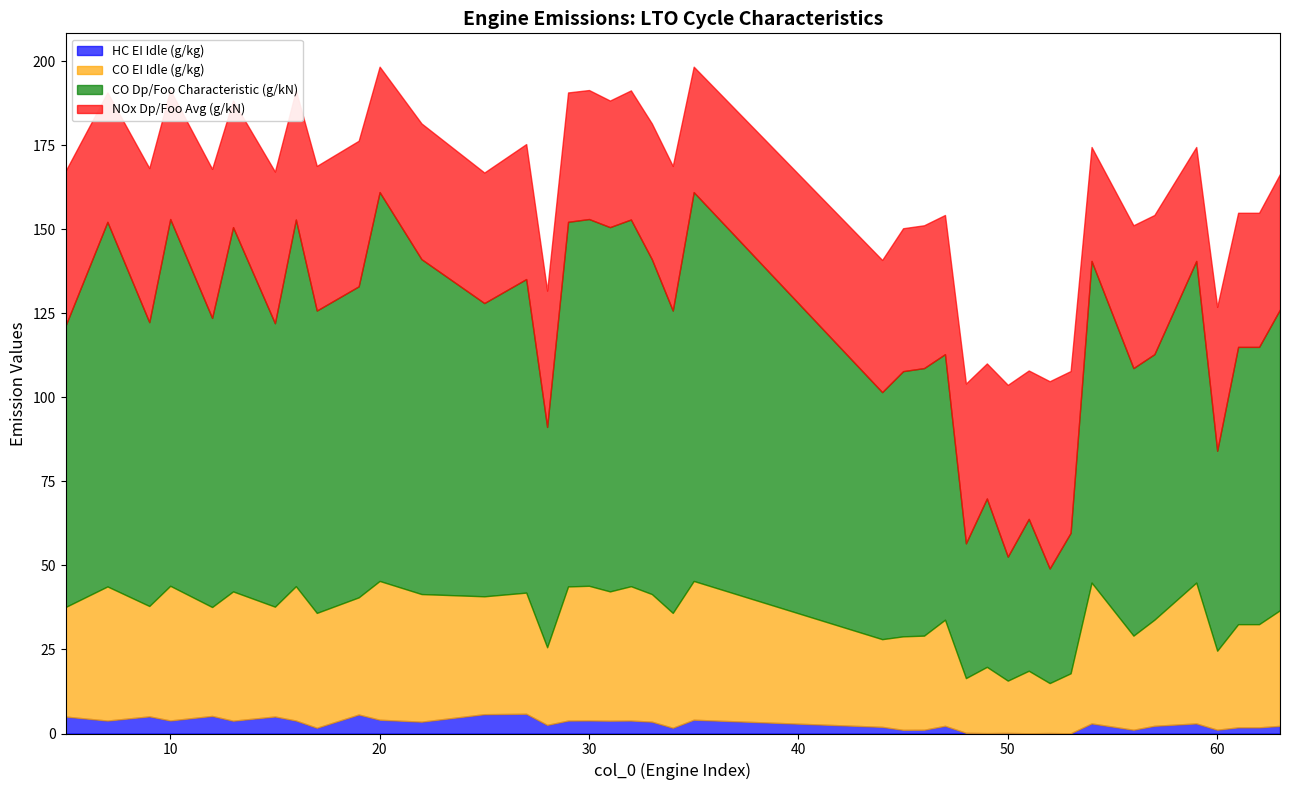

List the labels in order of NOx Dp/Foo Avg (g/kN) value, largest first.

52, 50, 53, 48, 5, 9, 15, 12, 51, 19, 17, 34, 60, 45, 46, 56, 47, 57, 28, 22, 33, 63, 49, 27, 61, 62, 44, 25, 7, 29, 16, 32, 10, 30, 13, 31, 20, 35, 54, 59